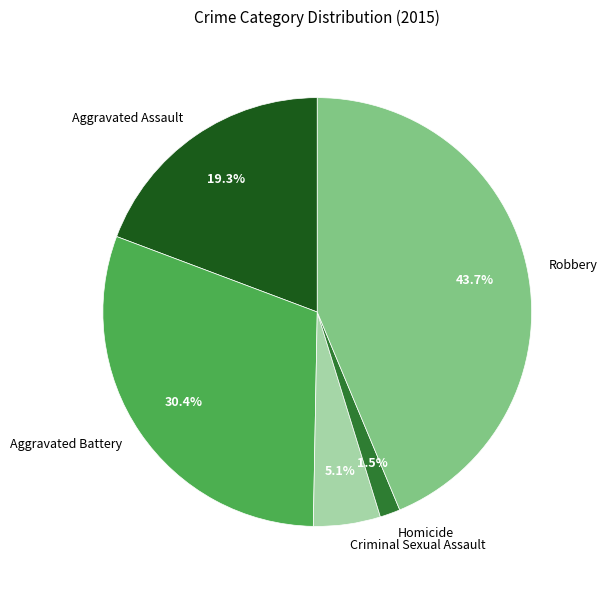

To the nearest percent, what is the difference between the Aggravated Battery and Criminal Sexual Assault slice percentages?

25%